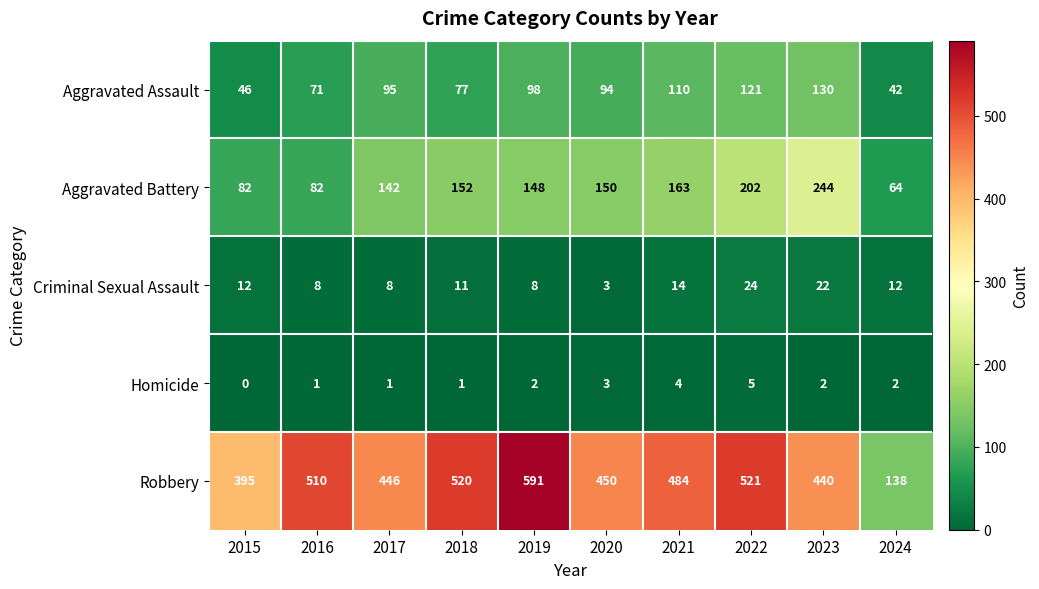

What is the difference between the maximum and minimum values in the Criminal Sexual Assault series?

21